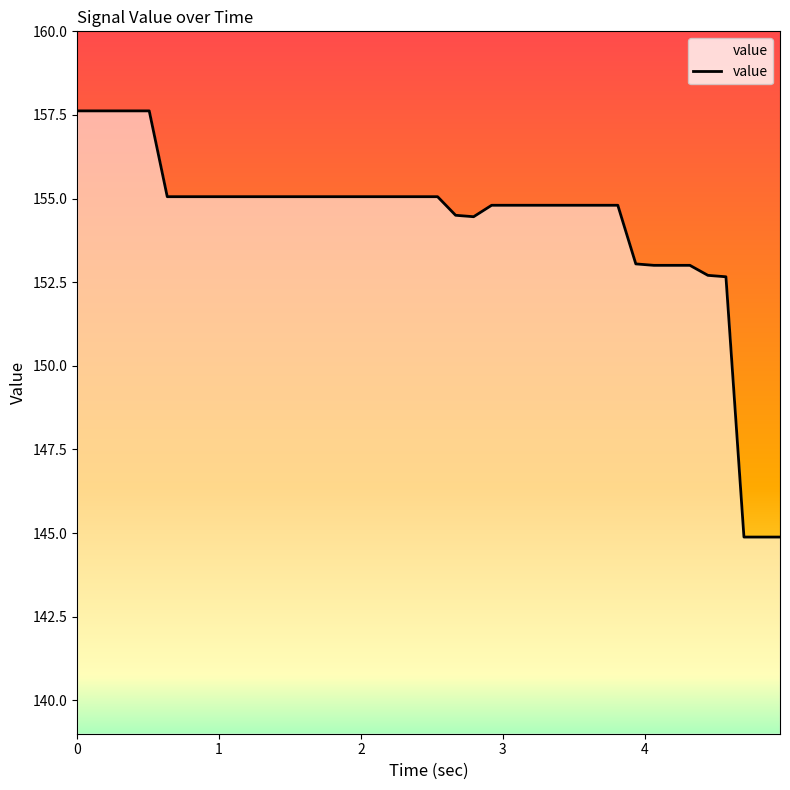

What is the maximum value shown in the chart?

157.6